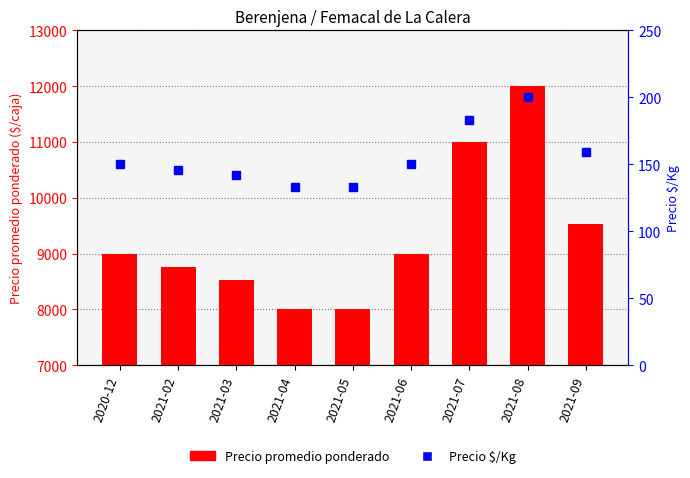

Reading right to left, what are all the values shown in this chart?

Precio promedio ponderado: 9533	12000	11000	9000	8000	8000	8529	8767	9000
Precio $/Kg: 159	200	183	150	133	133	142	146	150